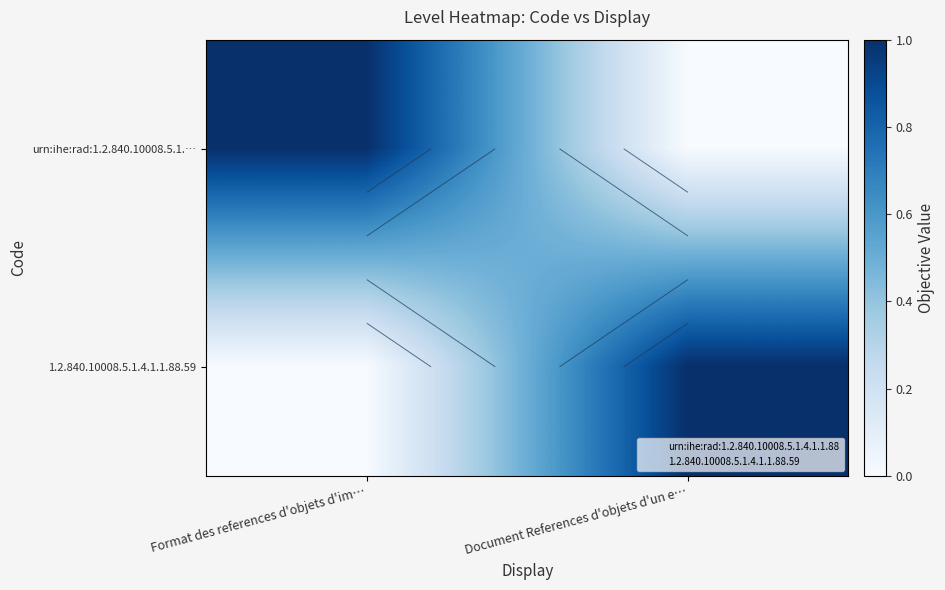

What is the difference between the urn:ihe:rad:1.2.840.10008.5.1.… values at Document References d'objets d'un e… and Format des references d'objets d'im…?

1